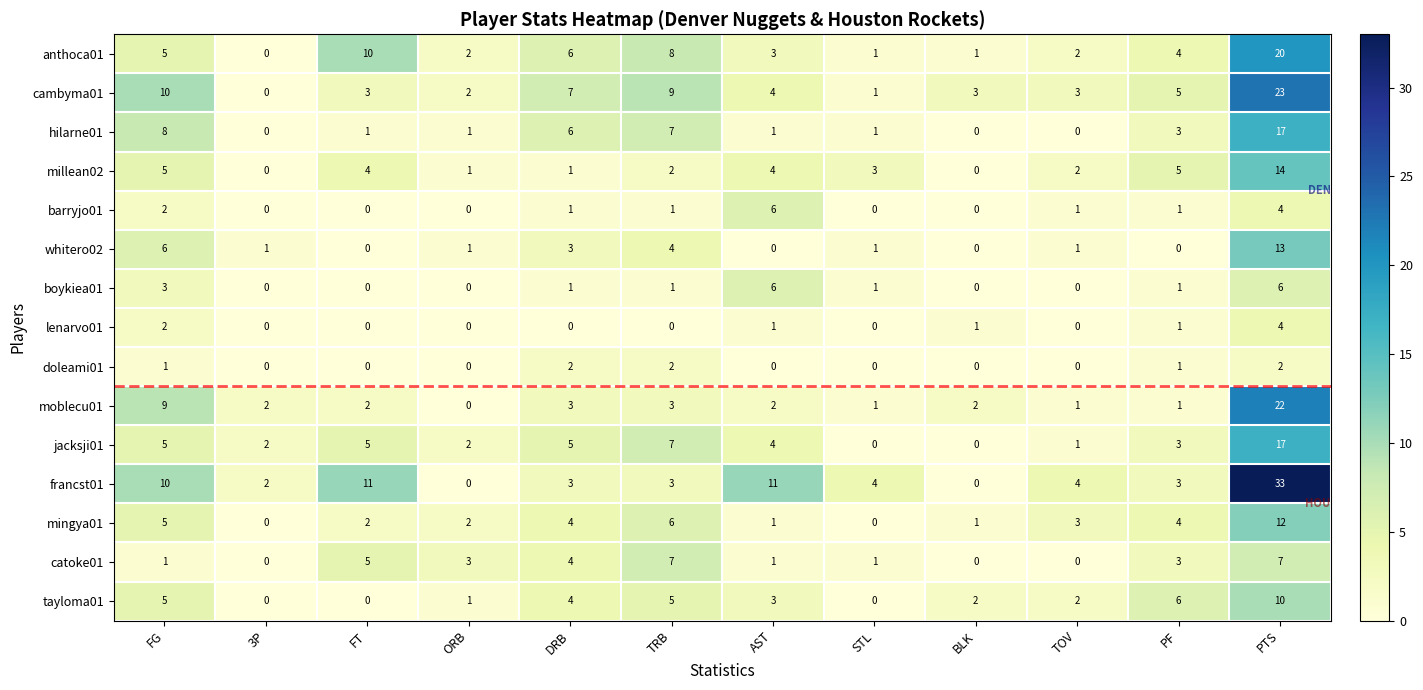

True or false: francst01 has a value of 11 at AST.

True